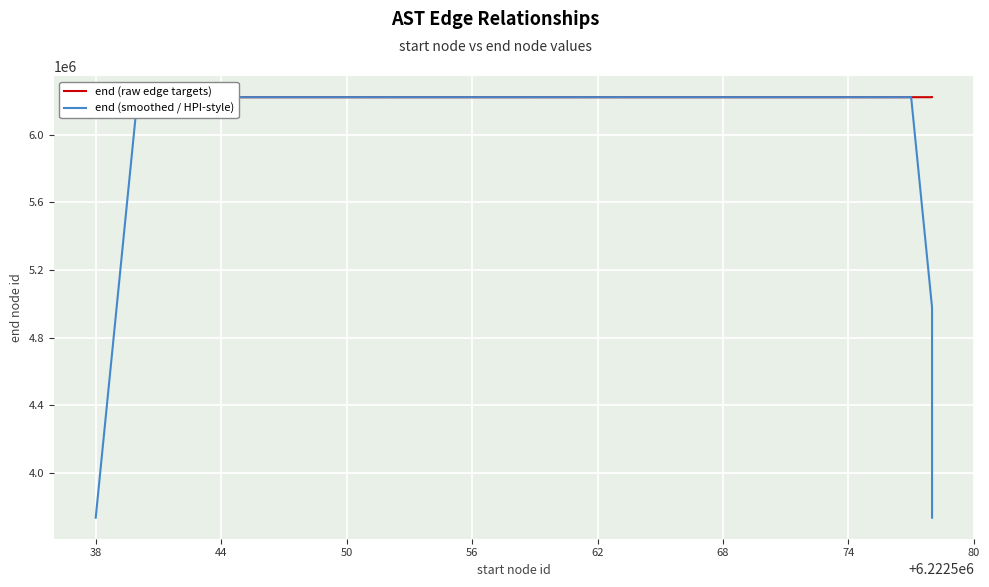

What is the difference between the maximum and minimum values in the end (smoothed / HPI-style) series?

2489056.2